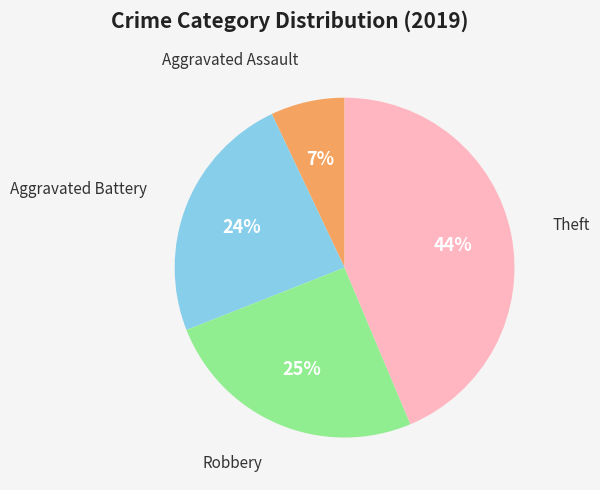

To the nearest percent, what is the average slice percentage?

25%